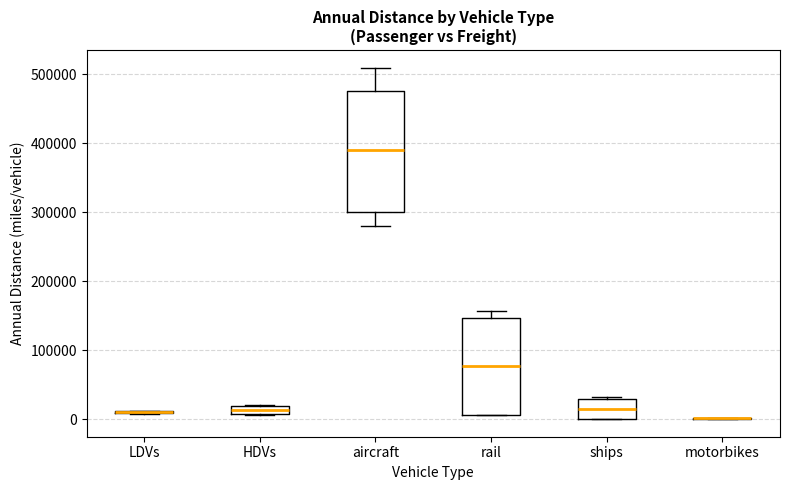

Which box is the tallest, from its lower edge to its upper edge?

aircraft